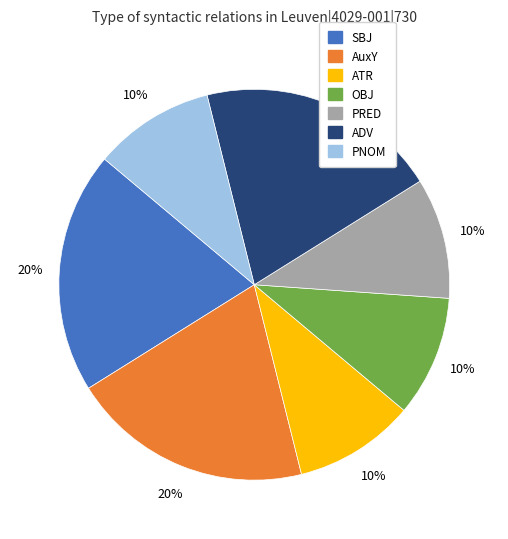

Do SBJ and ADV together represent more than half of the pie?

No